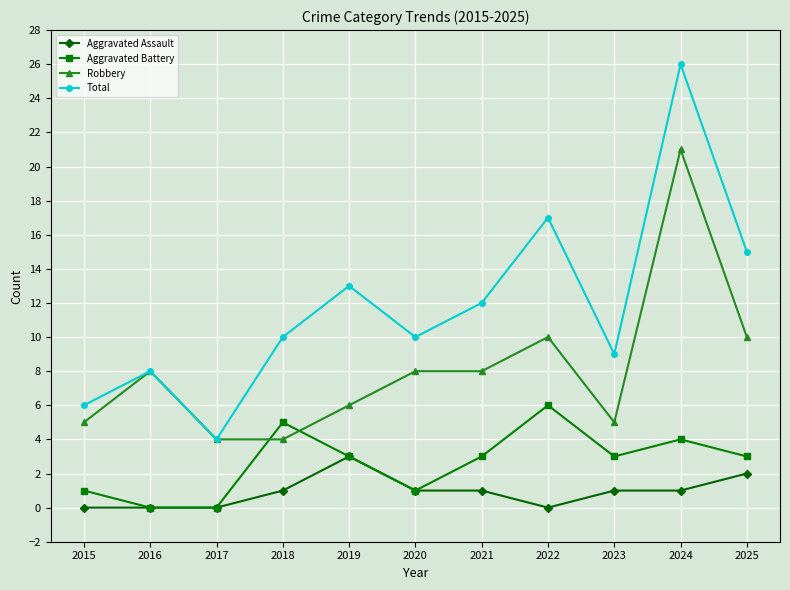

What is the spread (max minus min) of values at 2019?

10